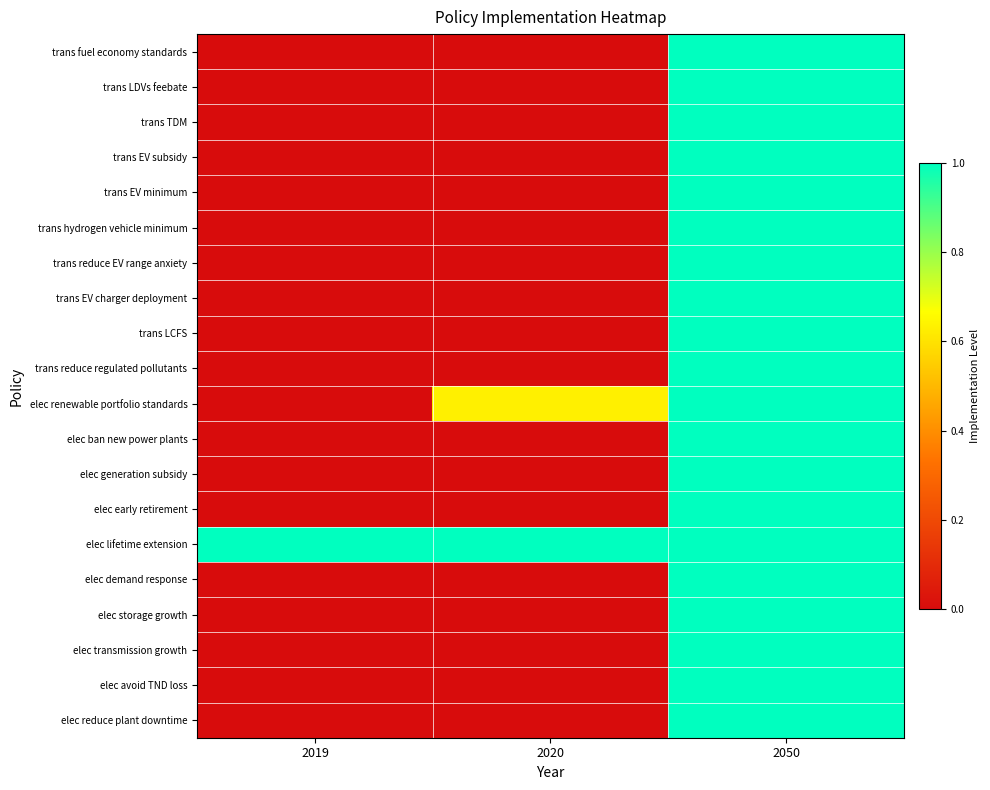

At which category does the chart reach its minimum across all series?

2019